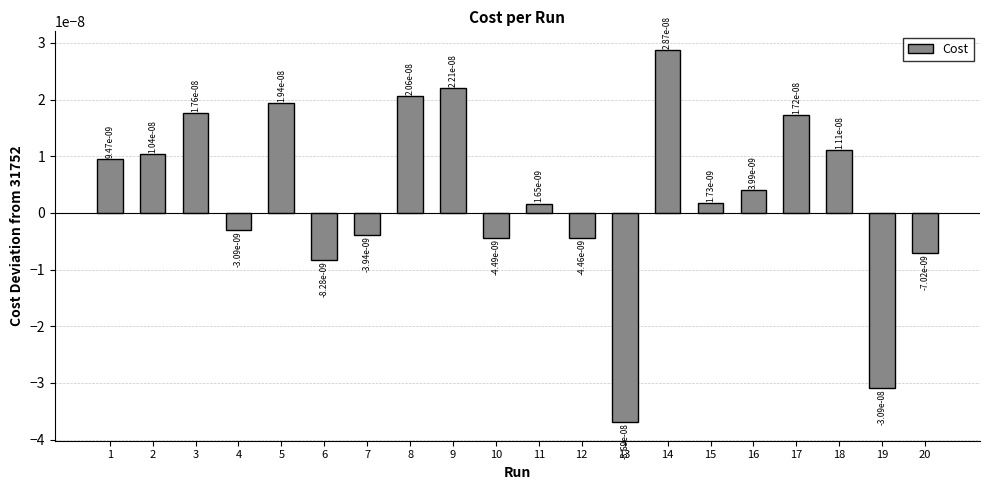

Which label corresponds to the smallest value in the chart?

13